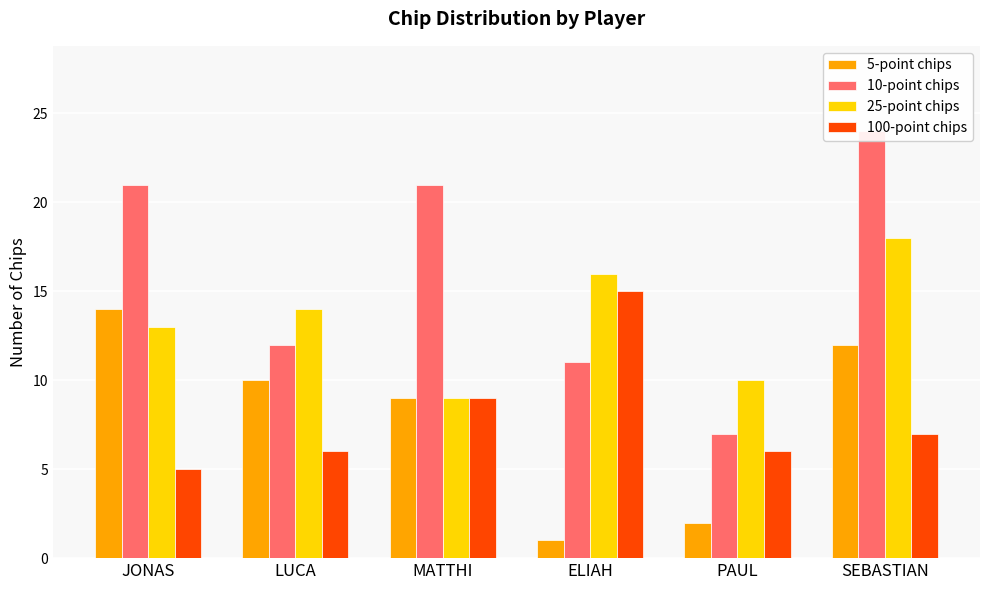

At which category does the chart reach its minimum across all series?

ELIAH